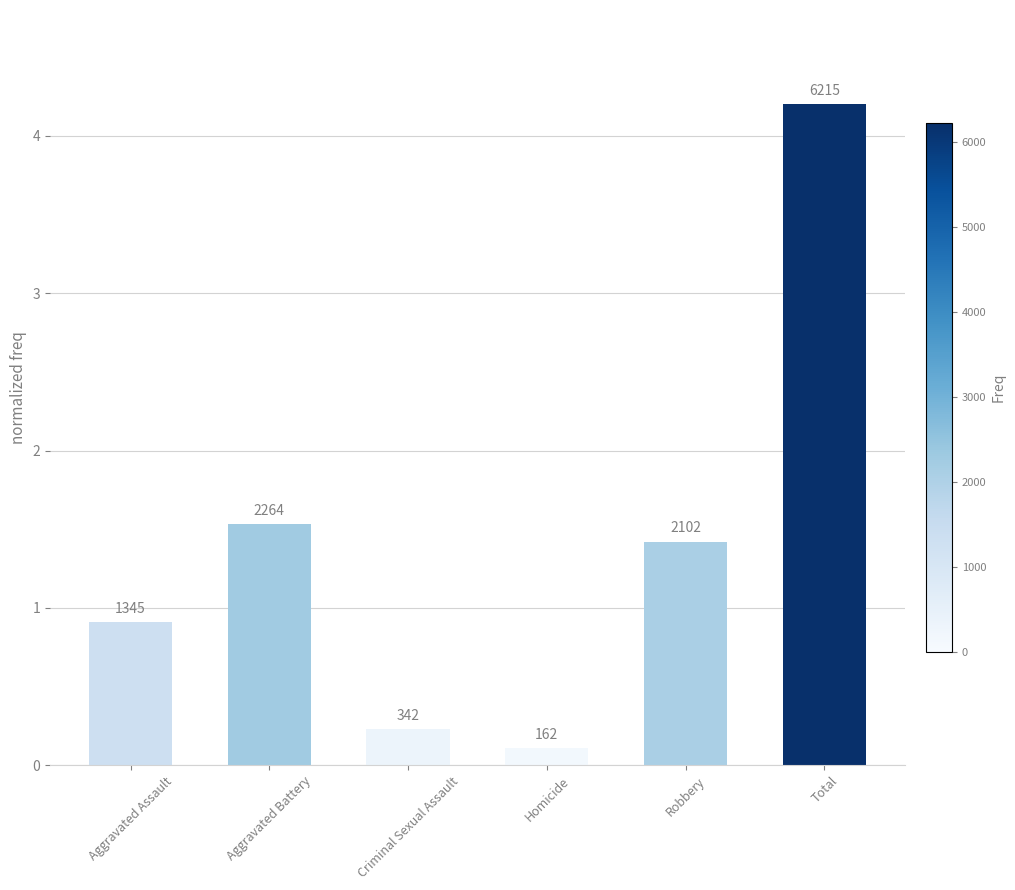

Does the chart contain any negative values?

No